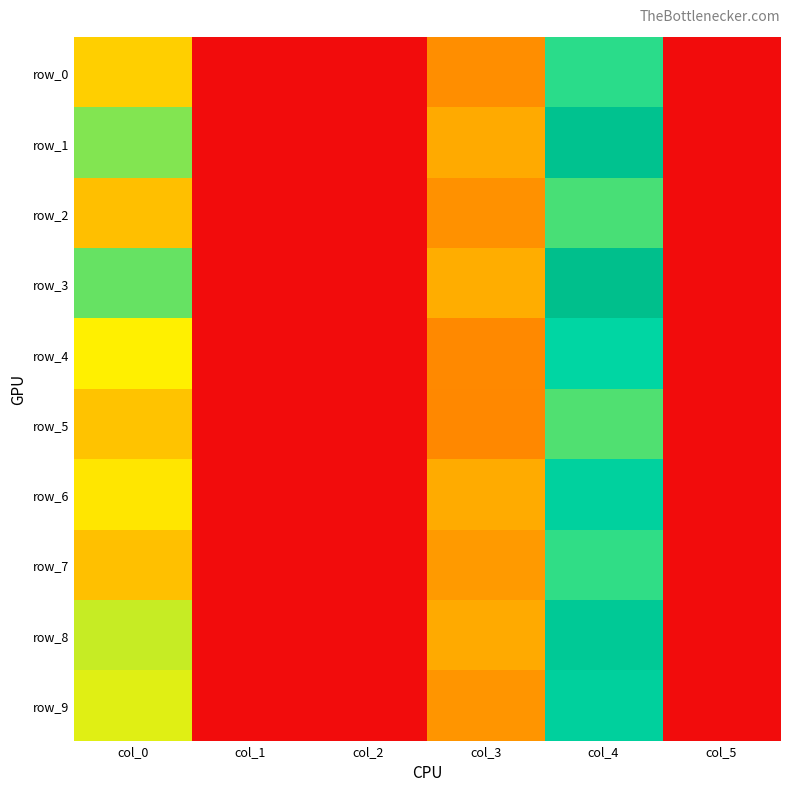

Which has a higher value, col_1 or col_5?

col_1